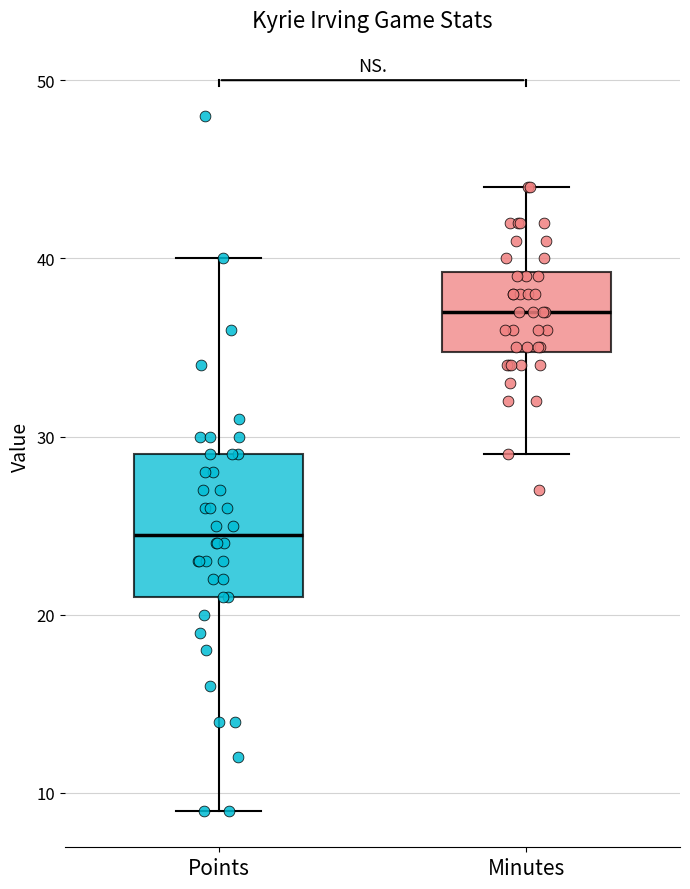

Where is the upper edge of the box for Minutes on the y-axis? The values are not printed on the chart, so give them approximately, as read against the axis.

39